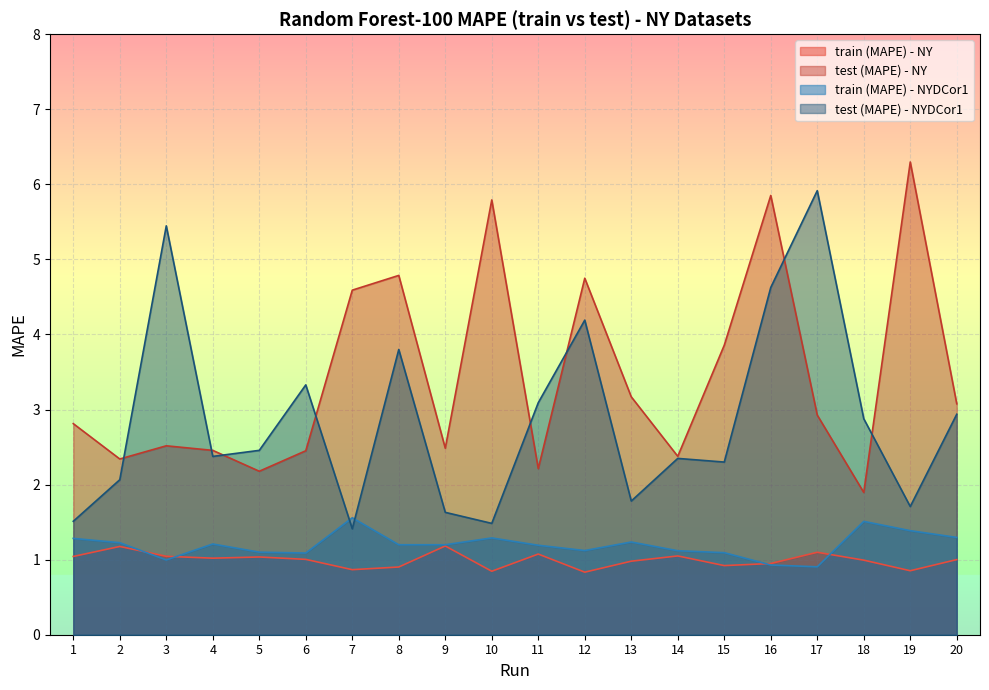

How many series are shown in this chart?

4